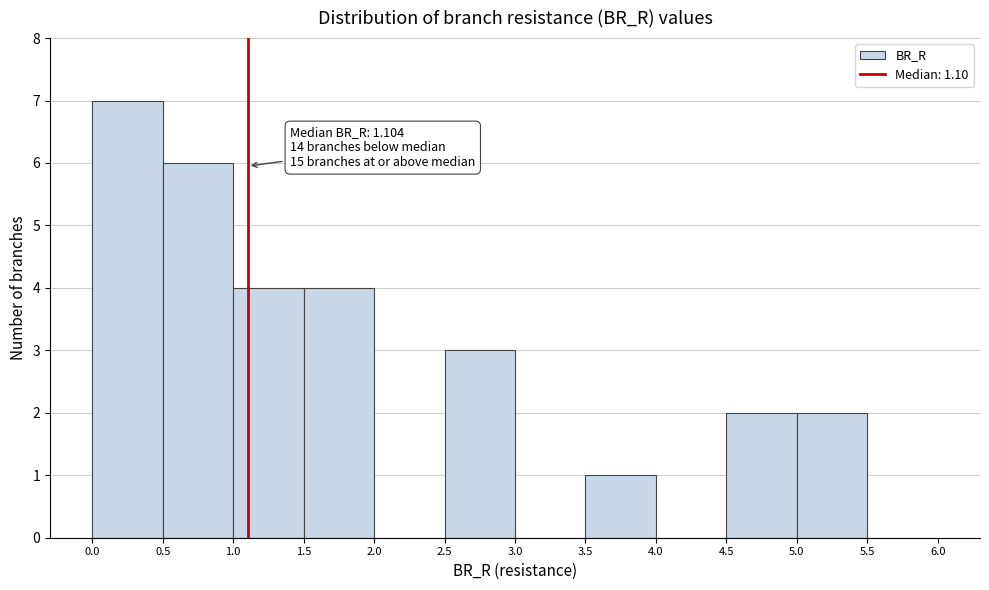

Over which range of the x-axis is the bar tallest?

0.0 to 0.5